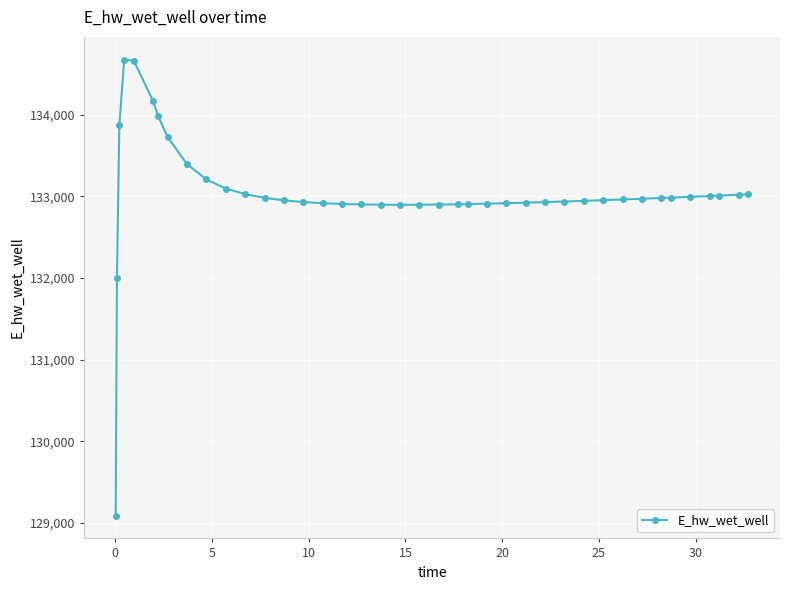

What is the difference between the maximum and minimum values?

5586.8